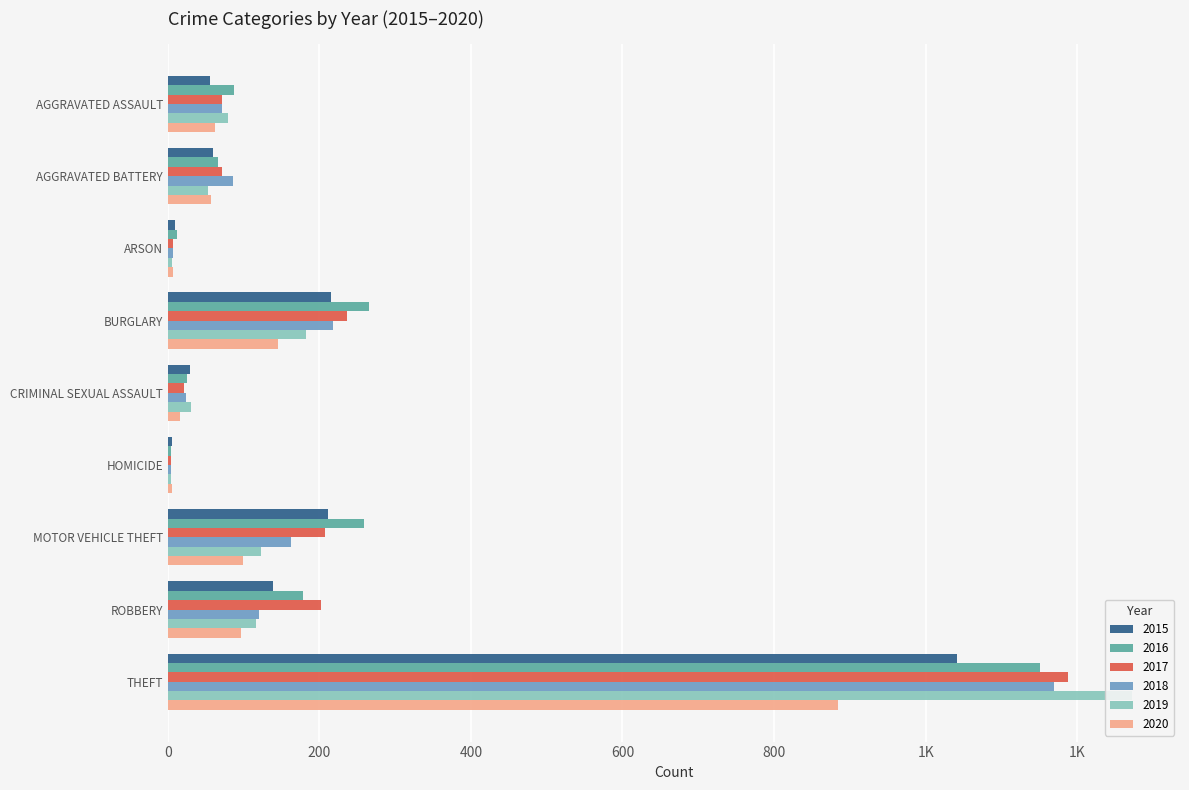

What is the label of the 7th bar from the right?

ARSON